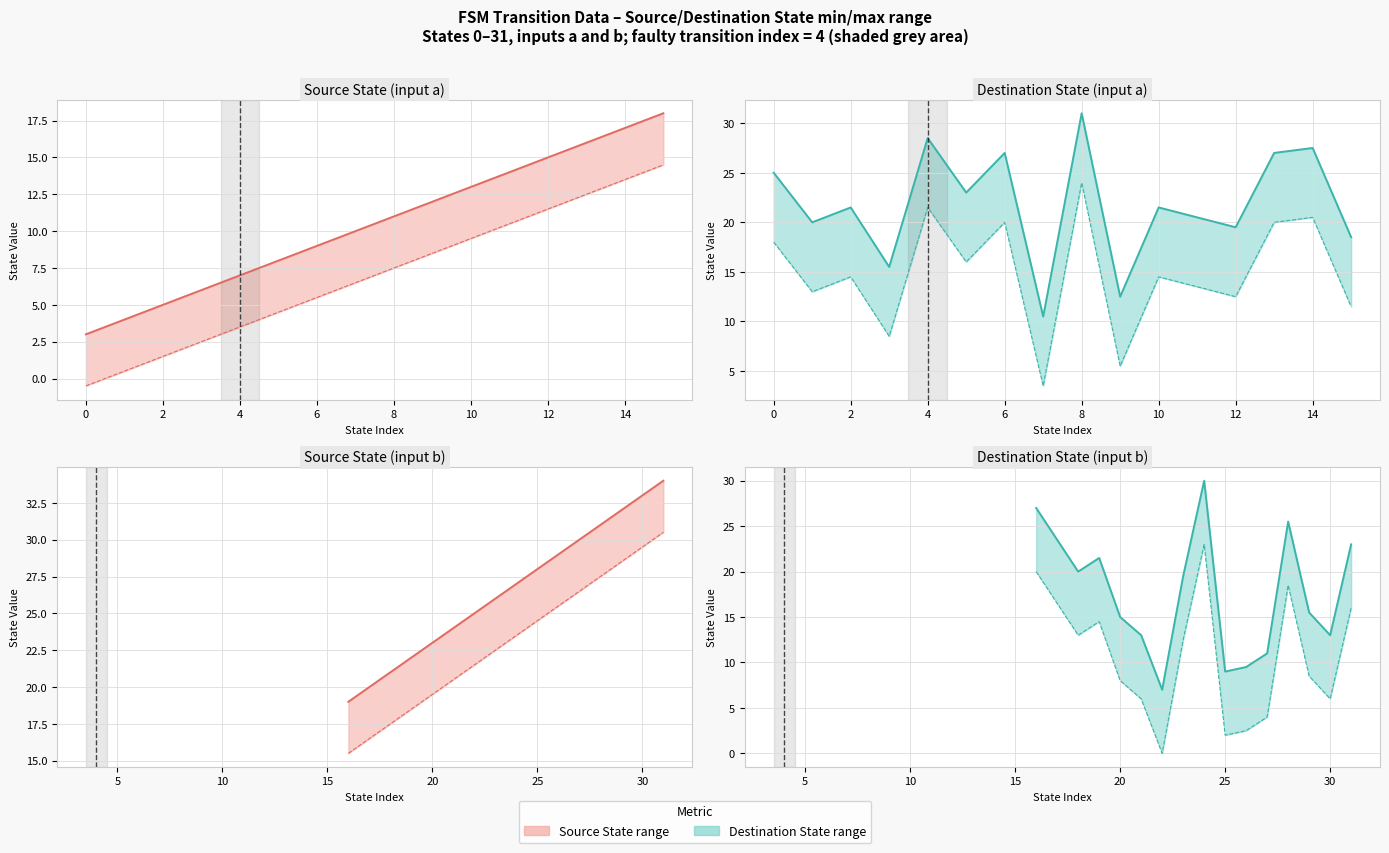

What is the value of the lower bound point at the 6th from the left?

6.0